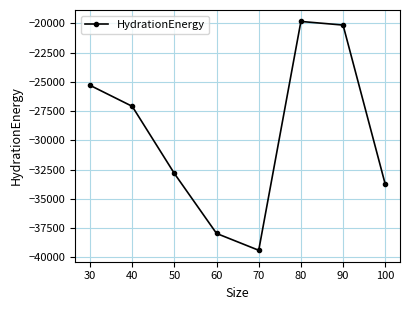

Rank the categories by value from lowest to highest.

70, 60, 100, 50, 40, 30, 90, 80